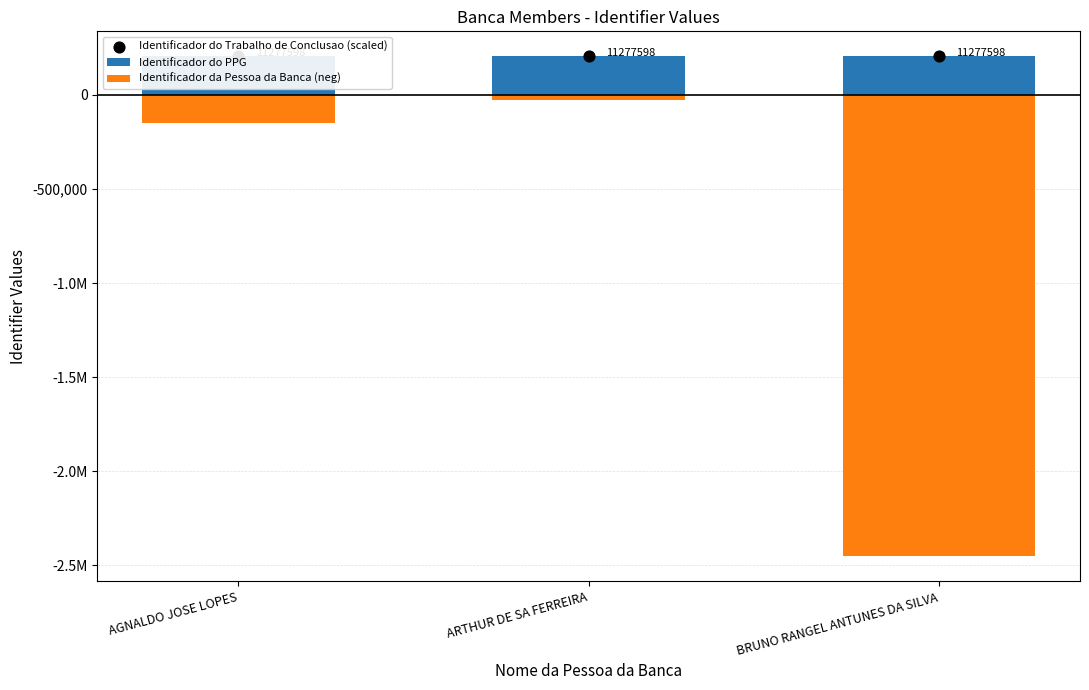

What is the total value across all series at ARTHUR DE SA FERREIRA?

379859.2